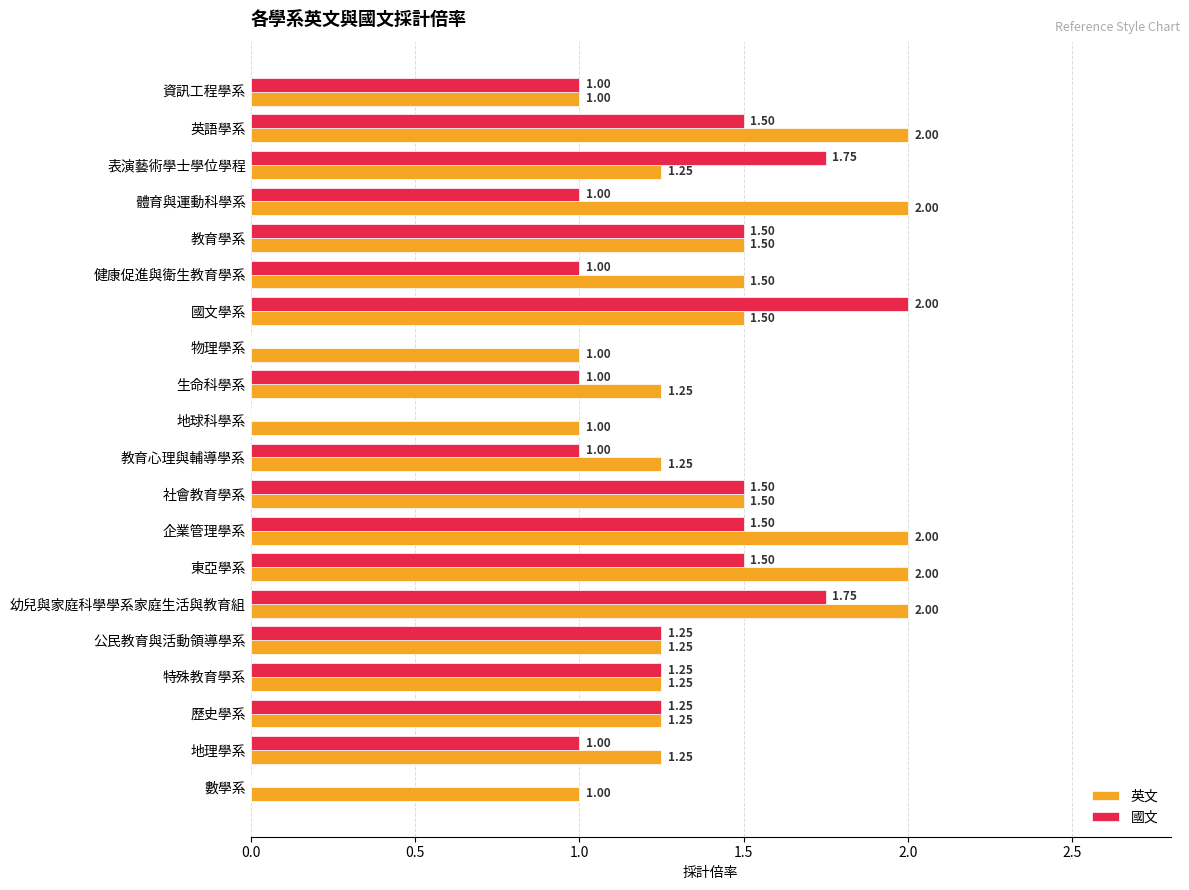

Which category has the highest value in the 國文 series?

國文學系